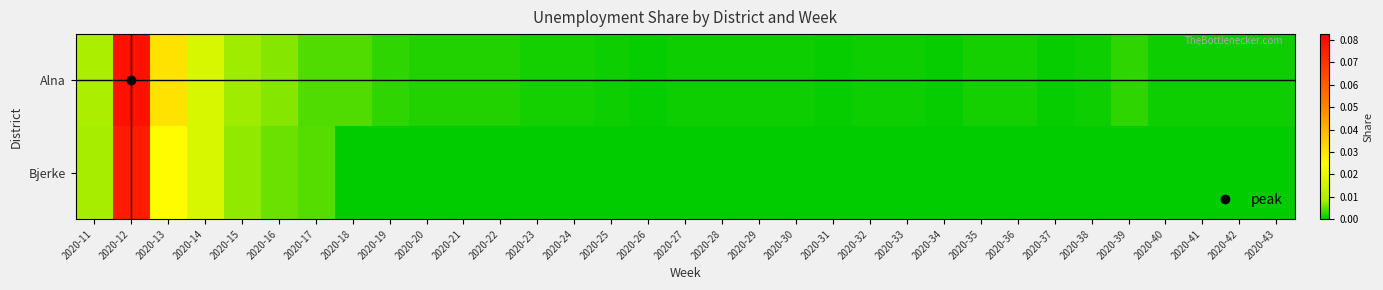

At which category does the chart reach its minimum across all series?

2020-18